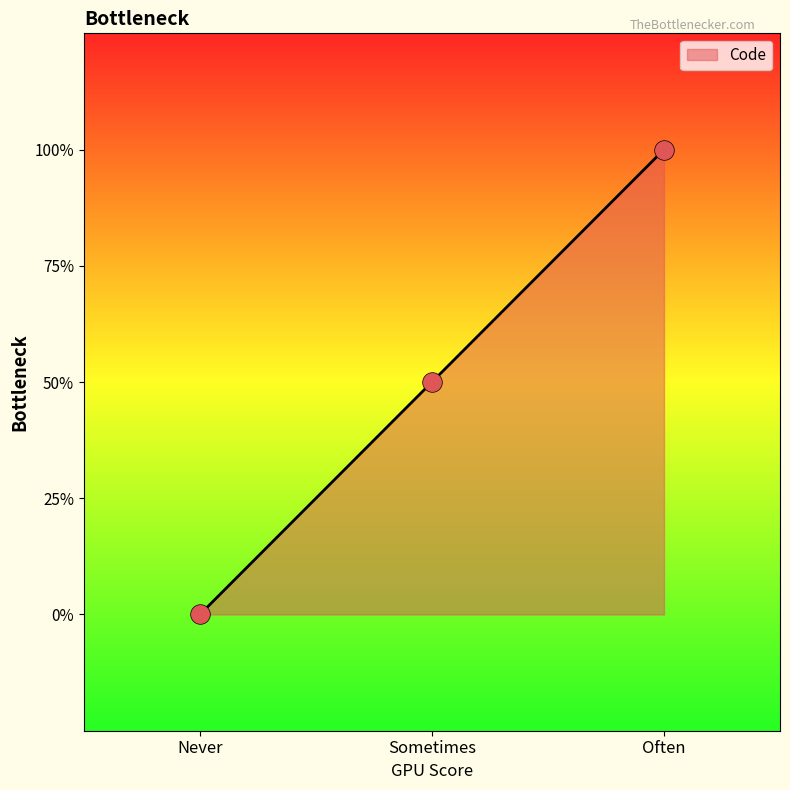

Between Often and Sometimes, which is larger?

Often